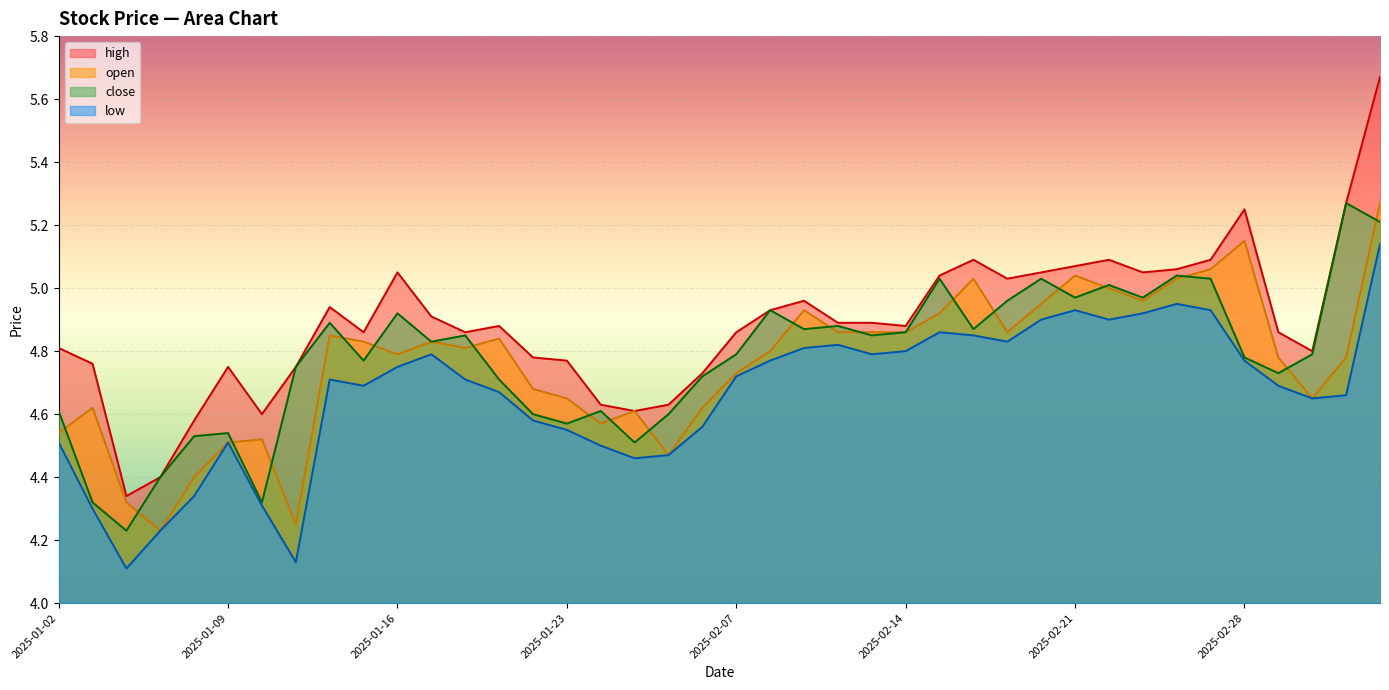

What is the value of the low point at the 24th from the left?

4.8